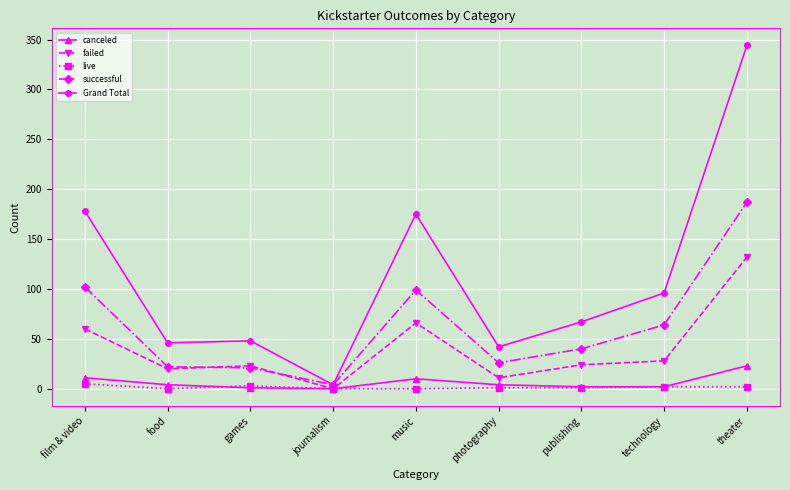

What is the approximate value of failed at film & video?

60